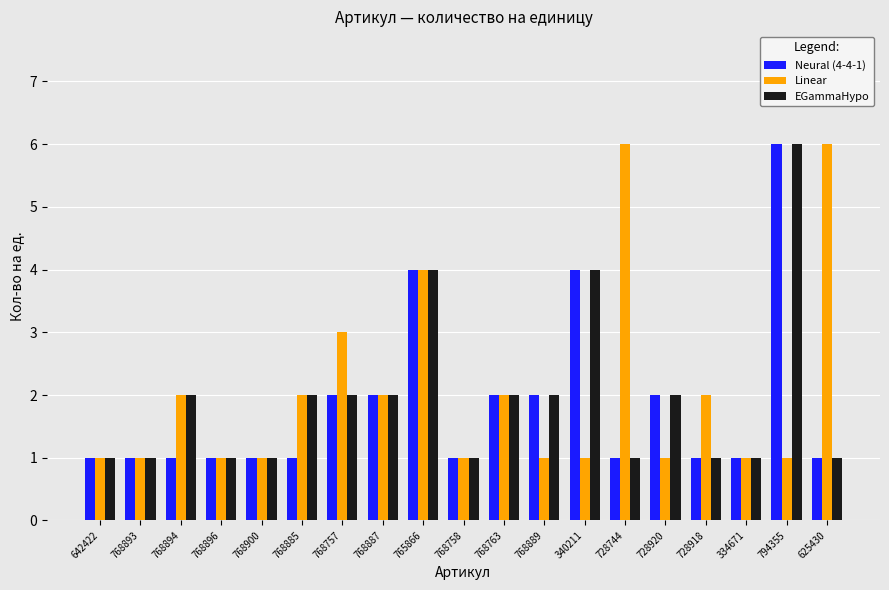

Rank the series by their average value, from highest to lowest.

Linear, EGammaHypo, Neural (4-4-1)